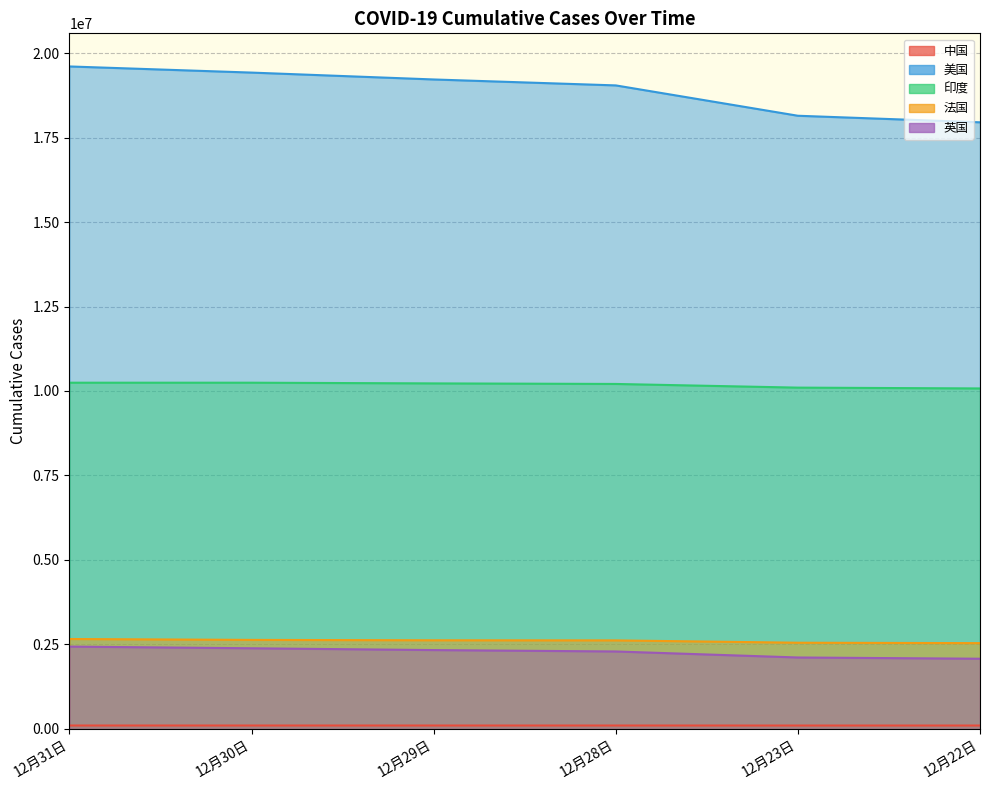

What is the greatest value displayed?

19606864